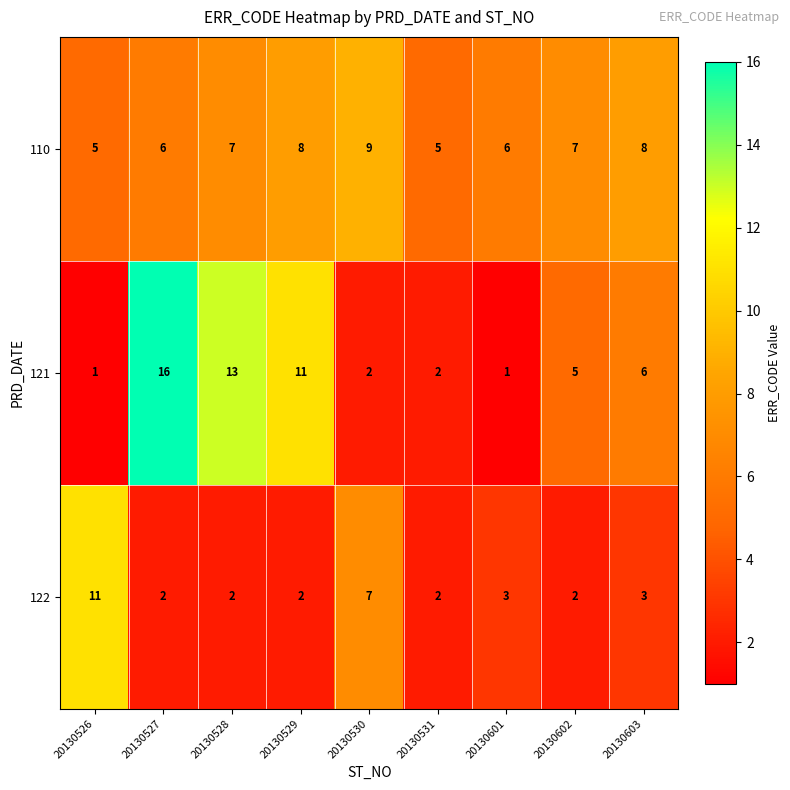

Rank the series at 20130526 from lowest to highest value.

121, 110, 122